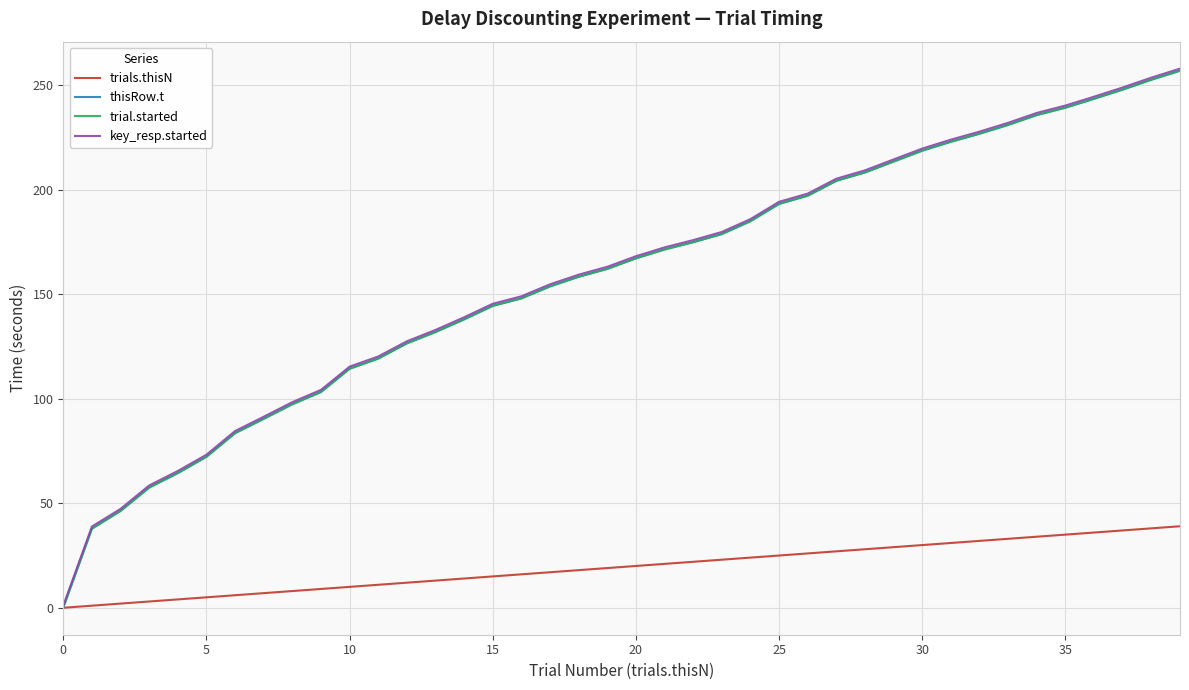

How many lines are shown in the chart?

4